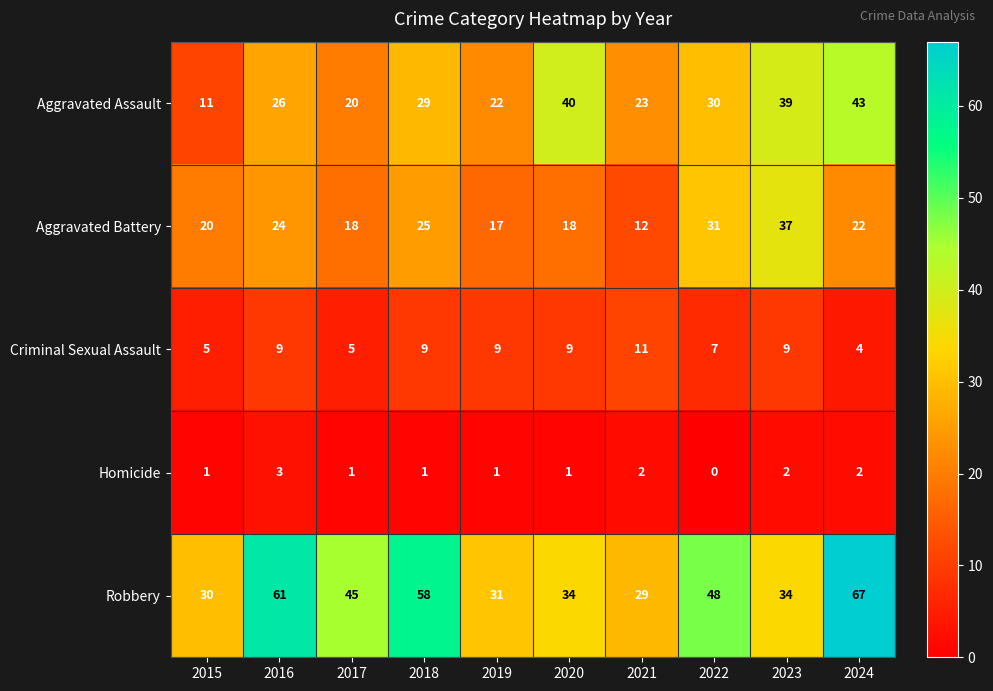

What is the approximate value of Aggravated Battery at 2015?

20